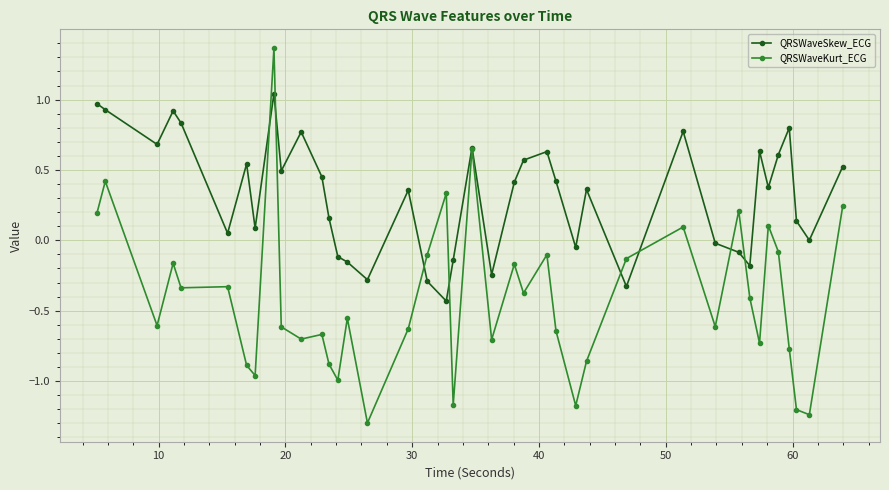

How many series are shown in this chart?

2